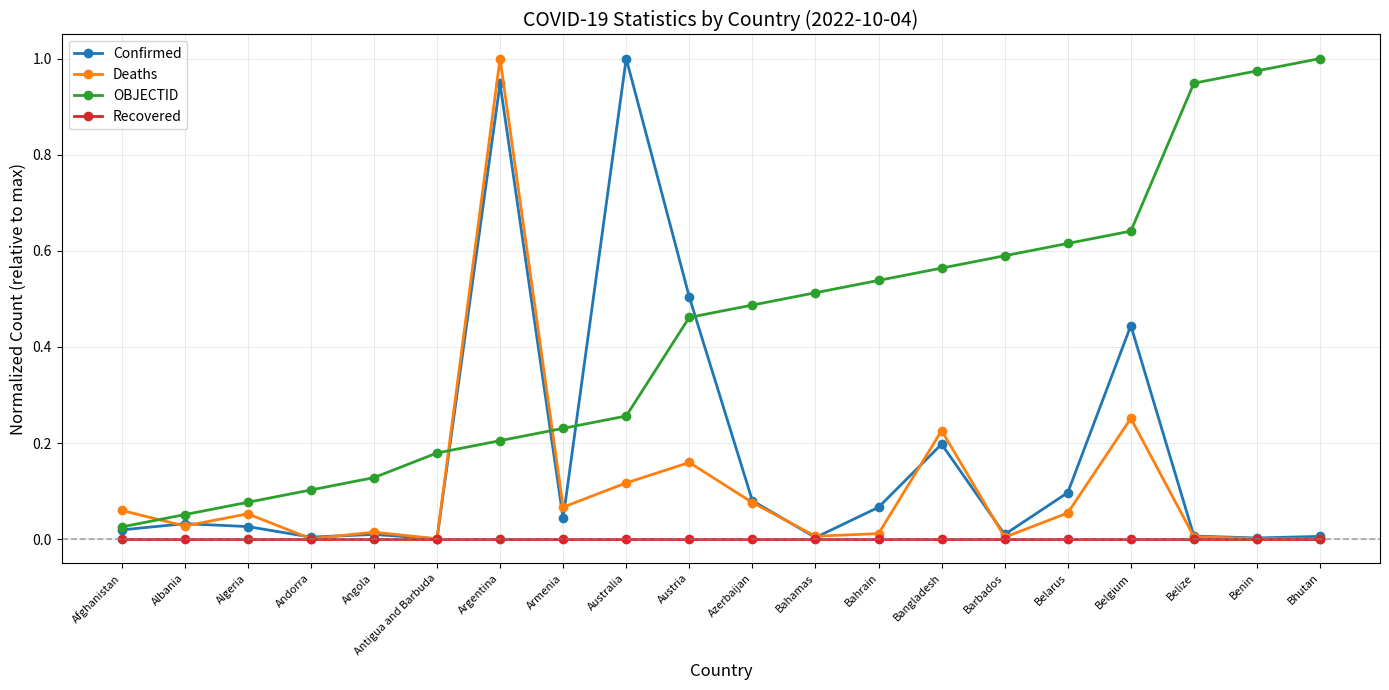

In Confirmed, how many points are higher than both neighbors (excluding endpoints)?

6